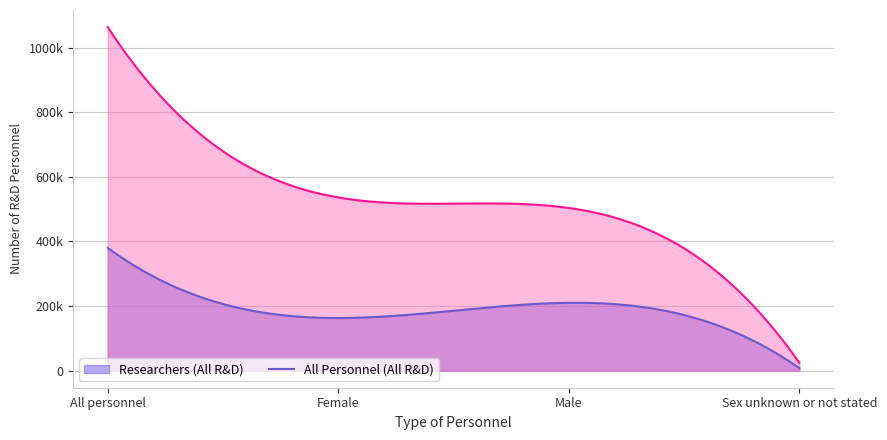

Which series has the largest range (max minus min)?

All Personnel (All R&D Personnel)